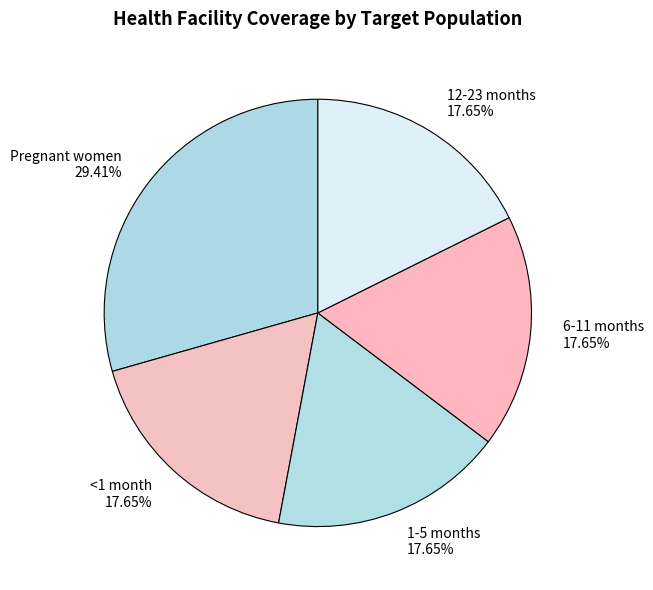

Is the sum of 6-11 months 17.65% and Pregnant women 29.41% greater than half?

No